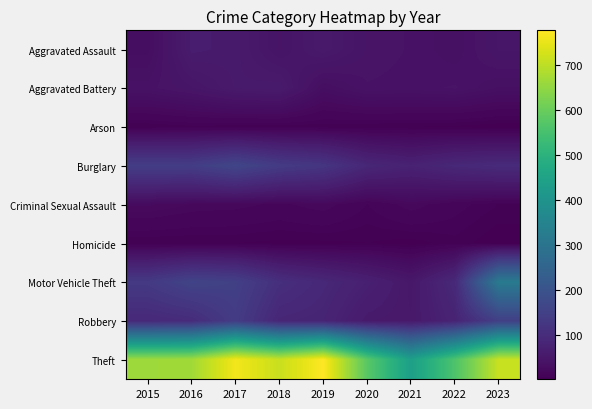

List the series in order of their peak value, lowest first.

Arson, Homicide, Criminal Sexual Assault, Aggravated Battery, Aggravated Assault, Robbery, Burglary, Motor Vehicle Theft, Theft